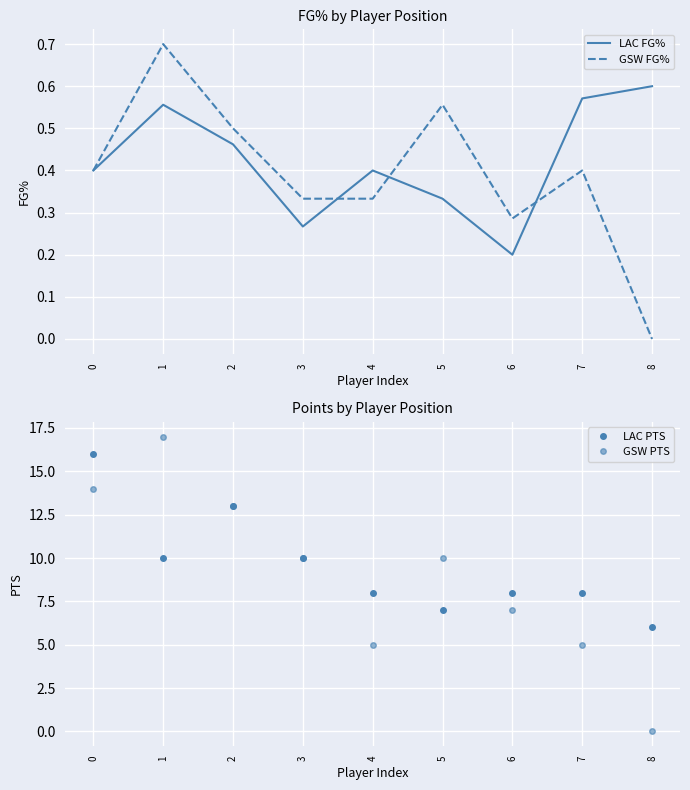

True or false: GSW PTS and GSW FG% intersect in this chart.

False